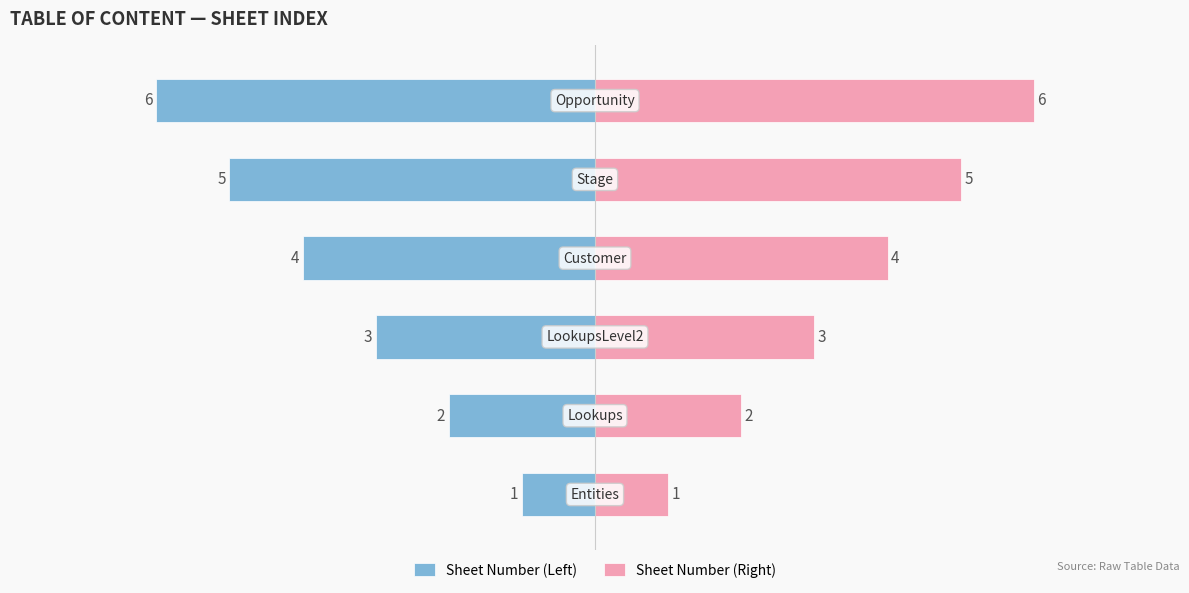

Count the number of categories in the chart.

6